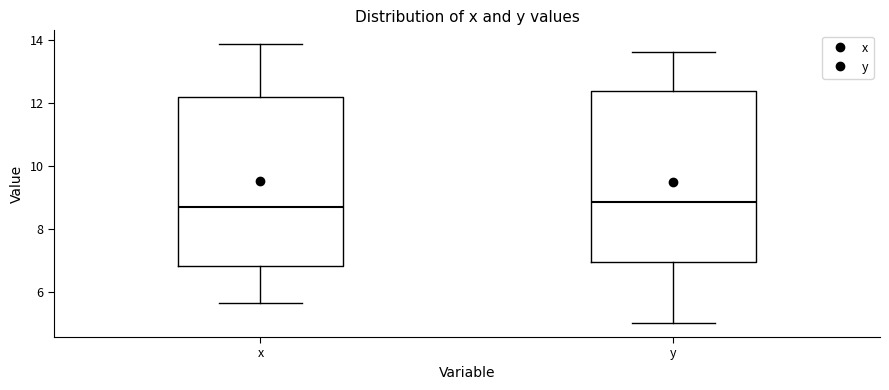

Reading left to right, read every box against the y-axis: the position of its median line, the range the box covers, and the ends of its whiskers. The values are not printed on the chart, so give them approximately, as read against the axis.

x: median 8.8, box 6.8 to 12.2, whiskers 5.6 to 13.8
y: median 8.8, box 7.0 to 12.4, whiskers 5.0 to 13.6